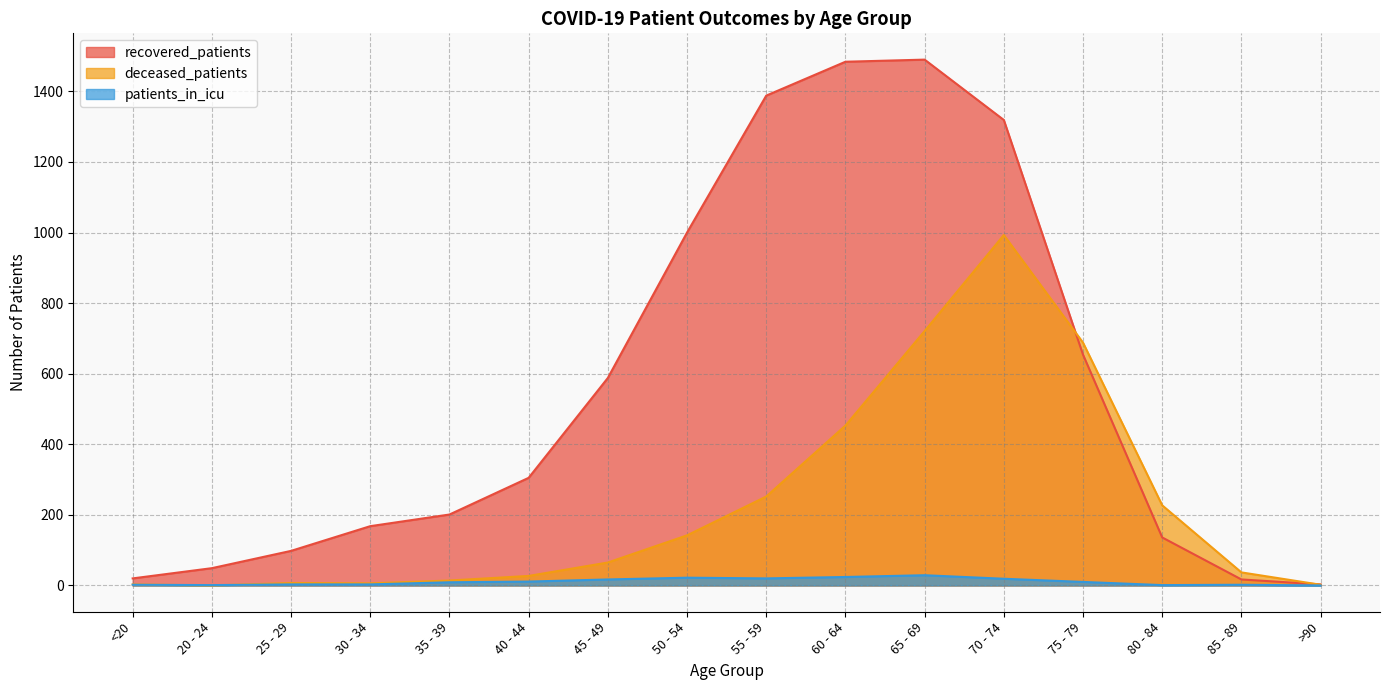

After their last crossing, which series has the higher values: deceased_patients or patients_in_icu?

deceased_patients